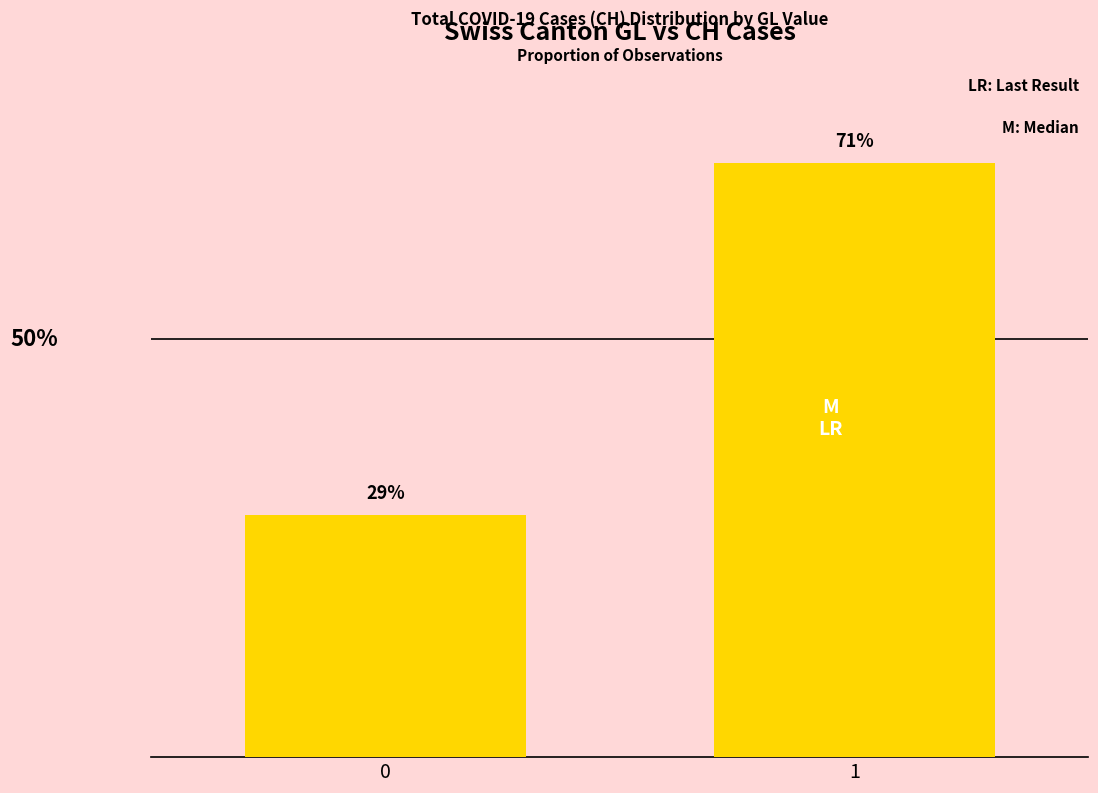

List the labels in order of value, smallest first.

0, 1